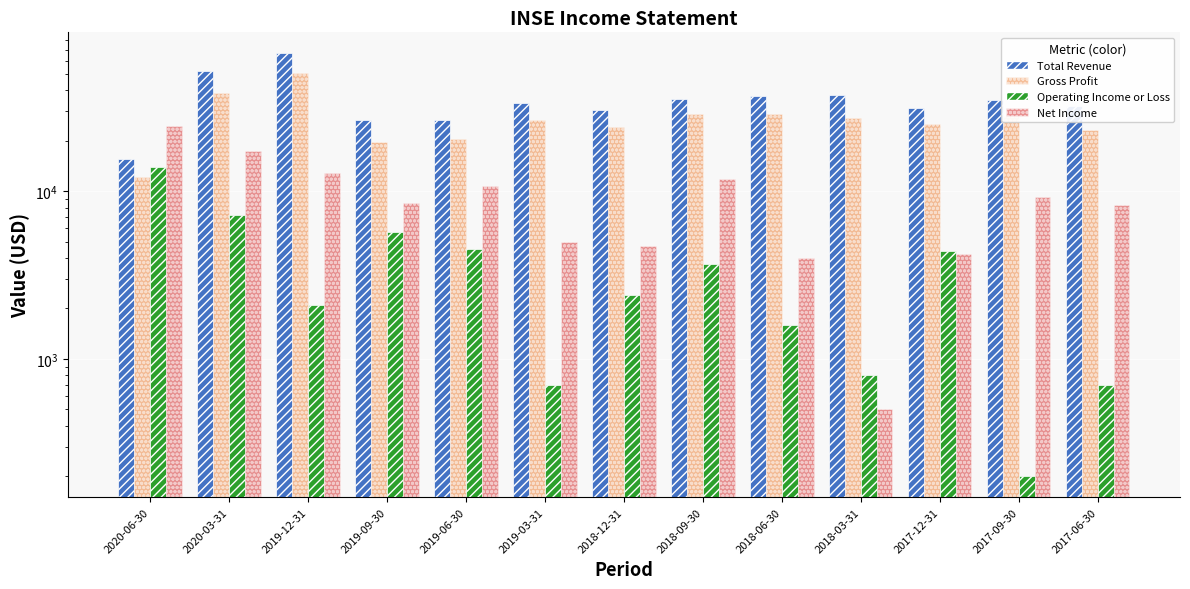

How many data points in Operating Income or Loss are less than 2400?

6